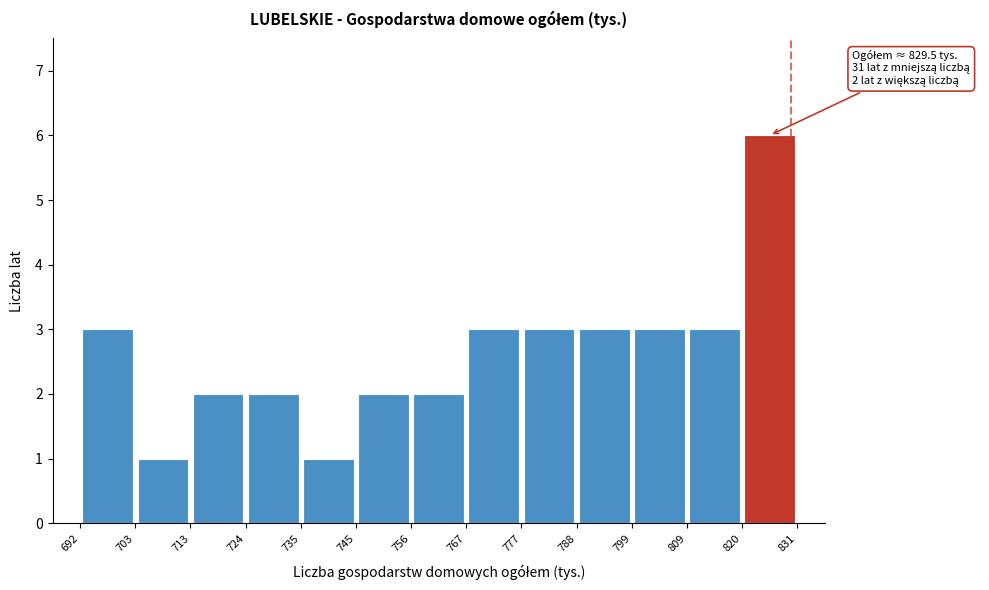

Over which range of the x-axis is the bar tallest?

820 to 831